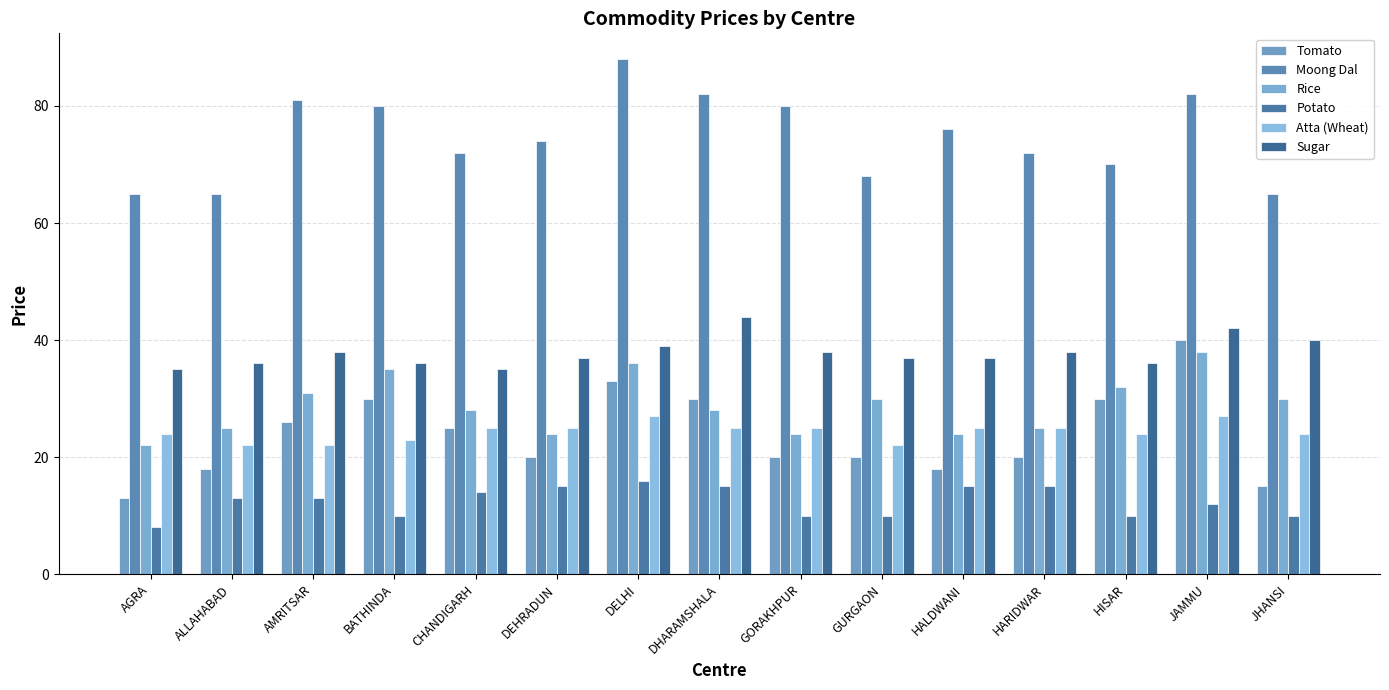

What is the sum of the Rice values at JAMMU and DELHI?

74